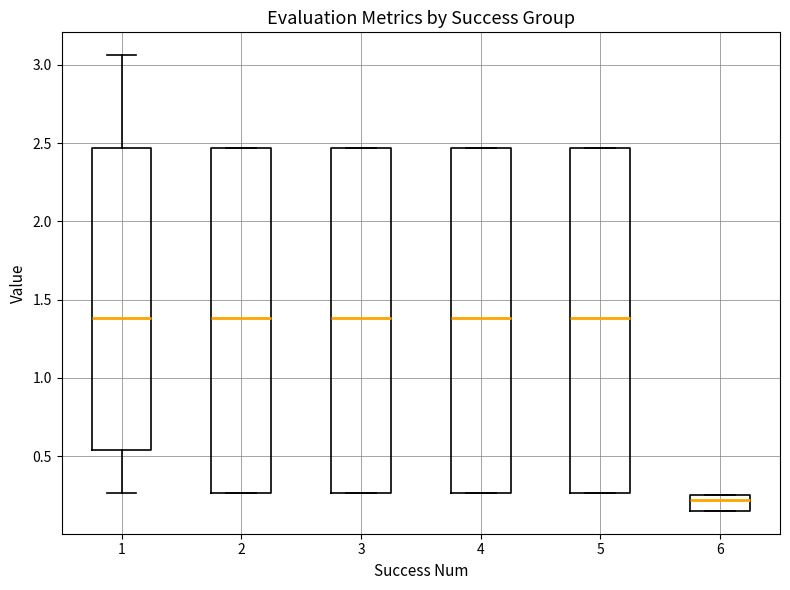

Which box's median line is the lowest?

6